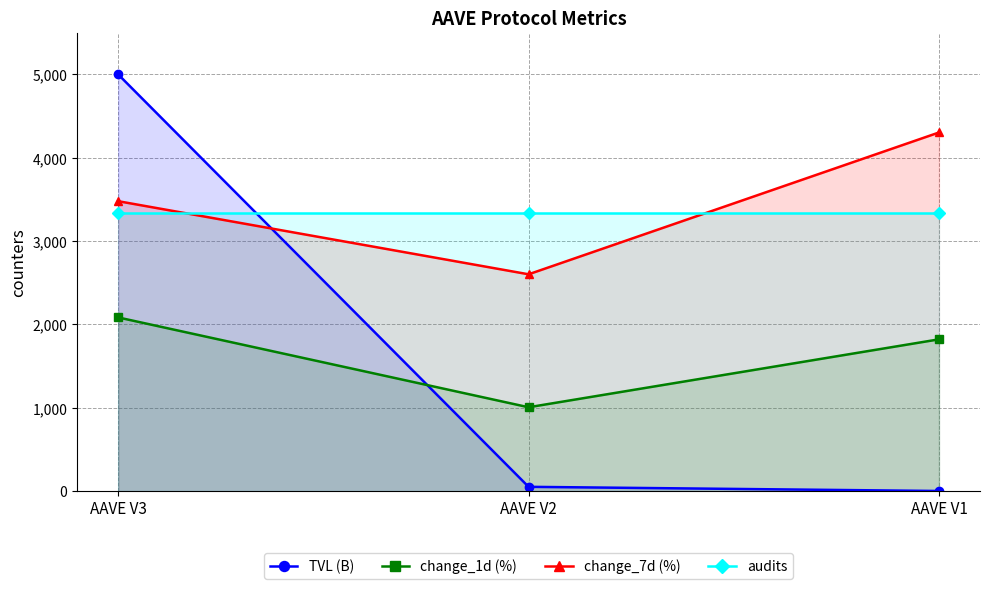

Which series has the largest total across all categories?

change_7d (%)